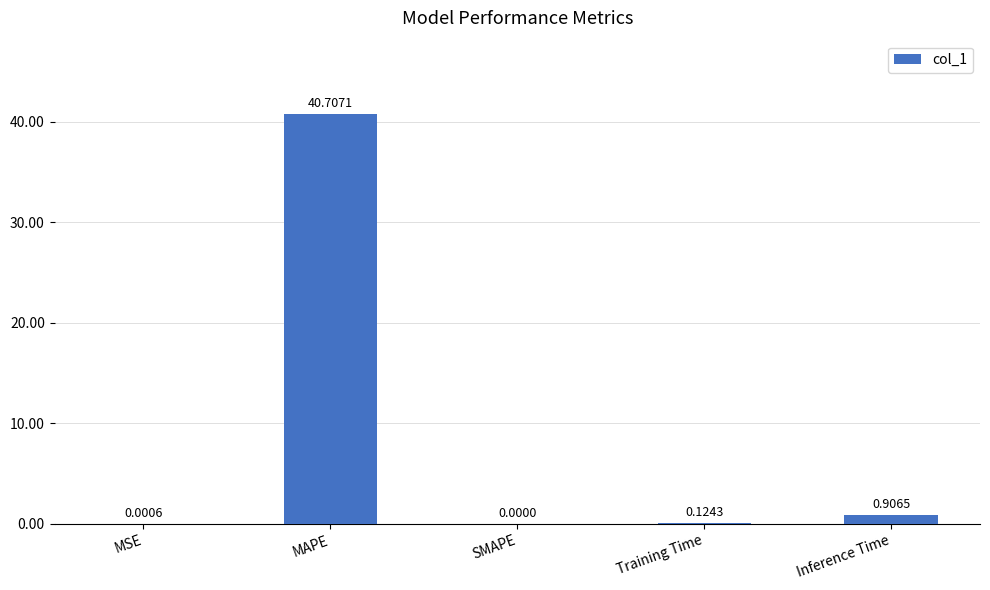

Where is the data nearest to the value 20?

Inference Time